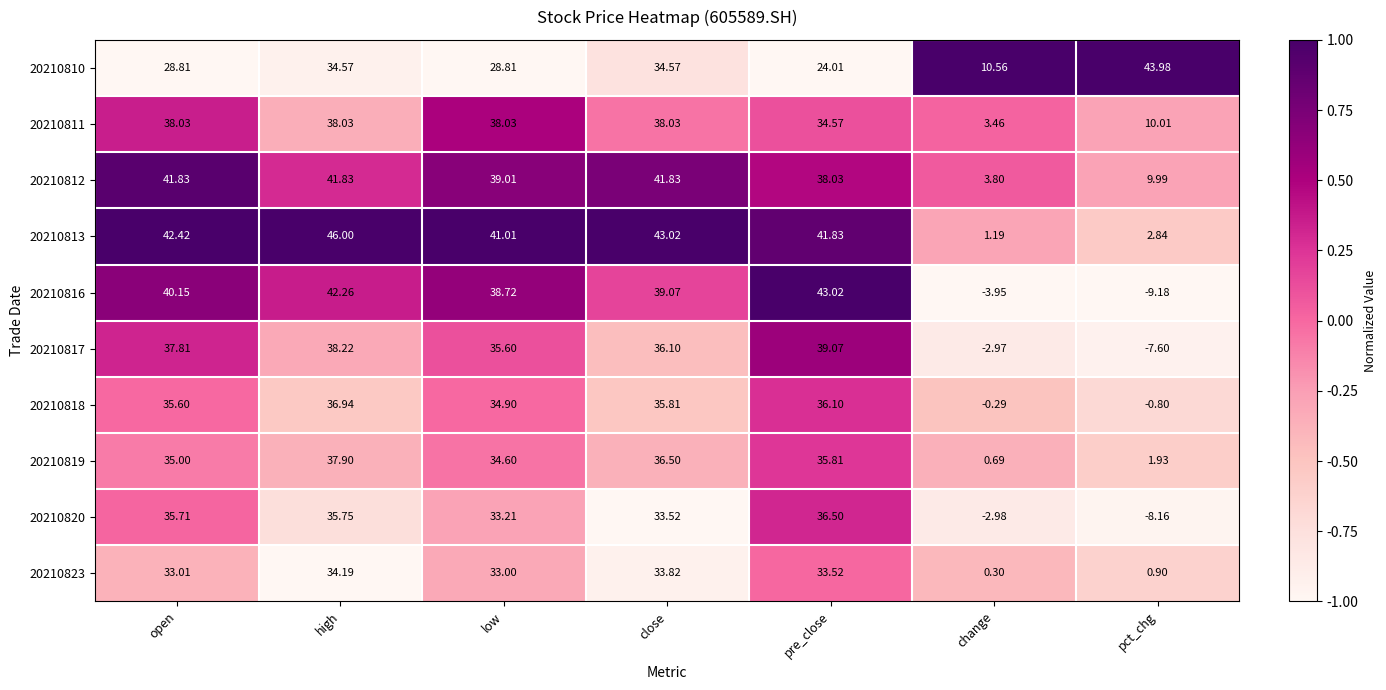

Rank the series at close from highest to lowest value.

20210813, 20210812, 20210816, 20210811, 20210819, 20210817, 20210818, 20210810, 20210823, 20210820